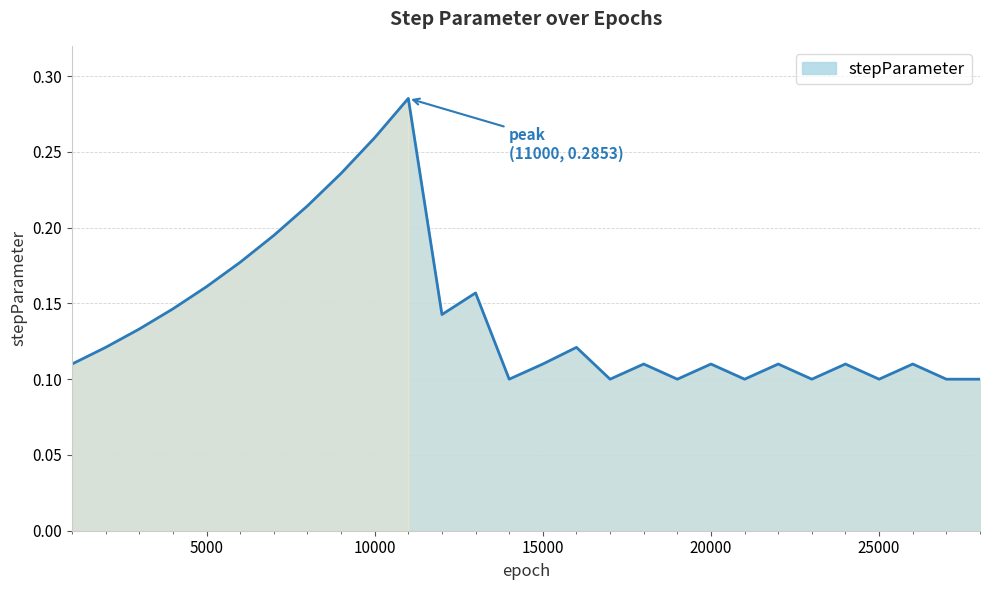

Is this an area chart (filled region under the line)?

Yes